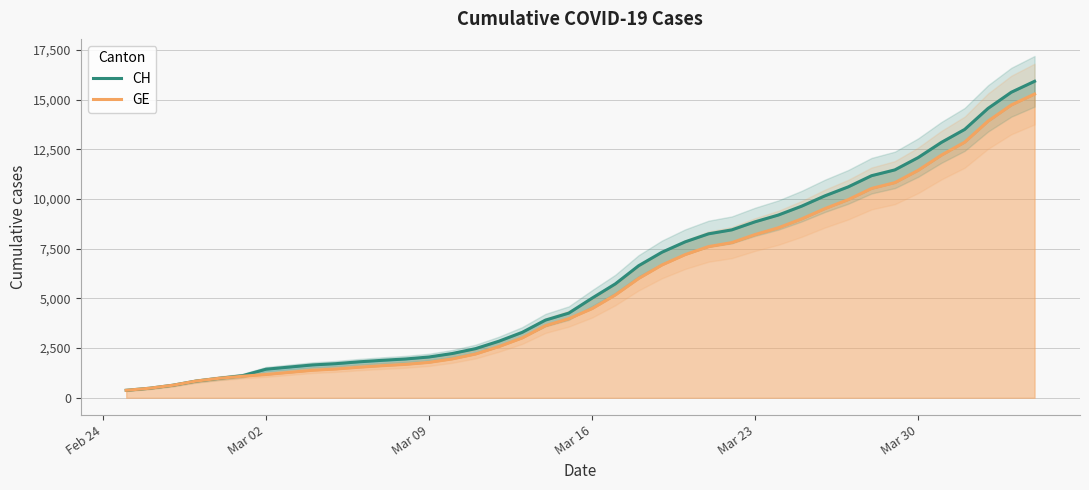

Does the chart have visible grid lines?

Yes